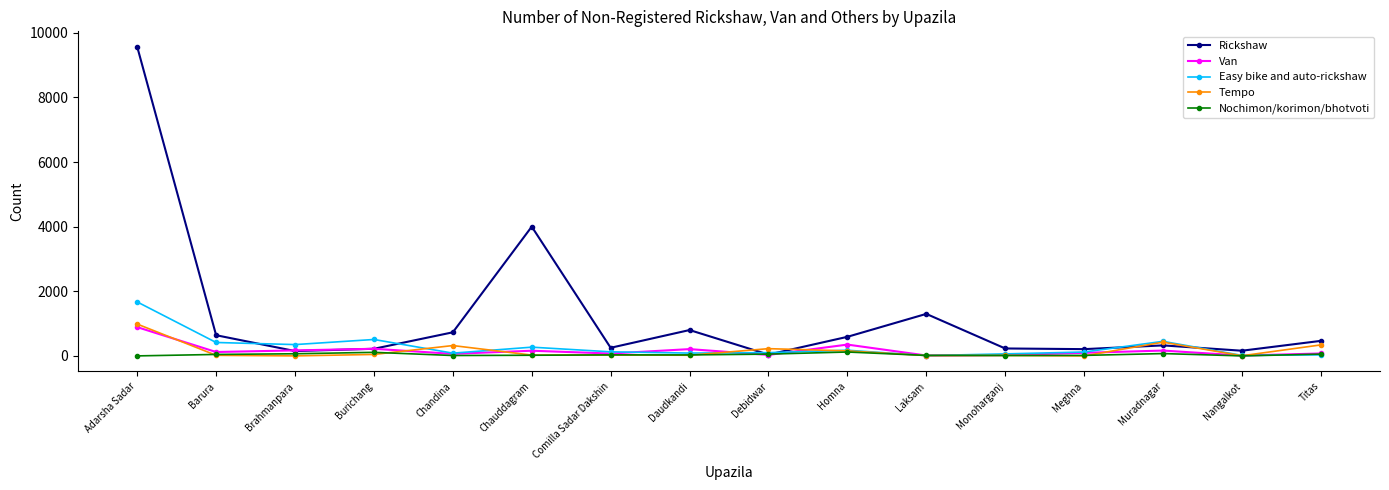

Count the number of categories in the chart.

16